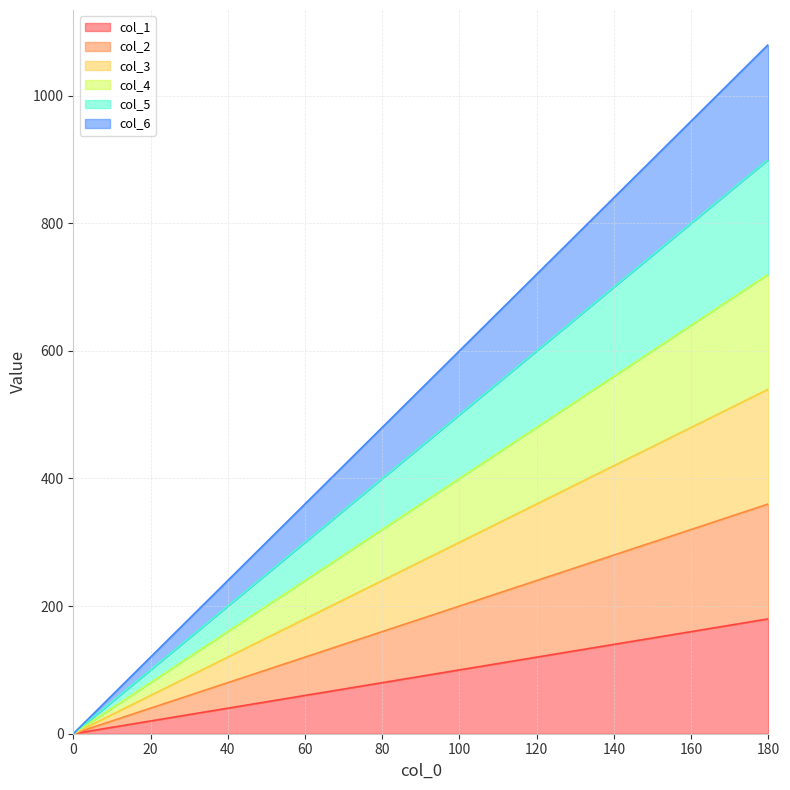

The col_5 series shows 450 at 90. True or false?

True